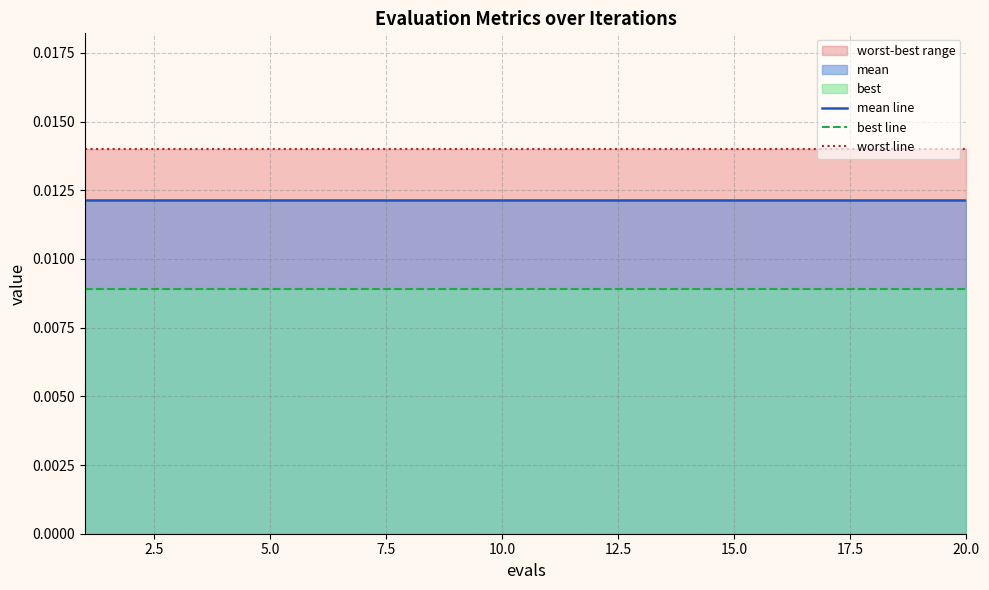

Rank the series at 20.0 from highest to lowest value.

worst line, mean line, best line